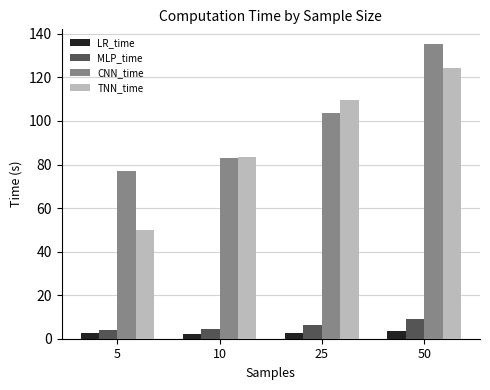

What is the minimum value for MLP_time?

4.1